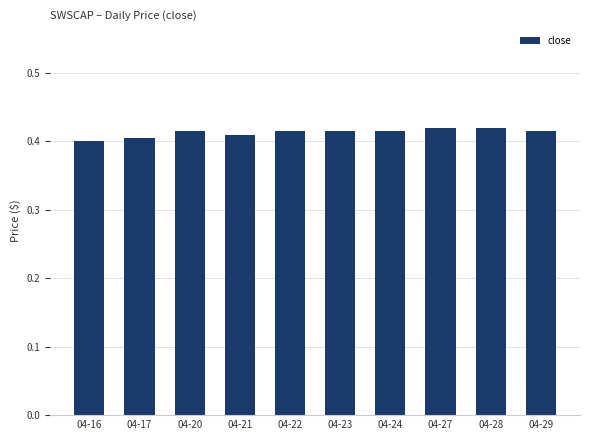

The chart shows a value of 0.1 at 04-23. True or false?

False